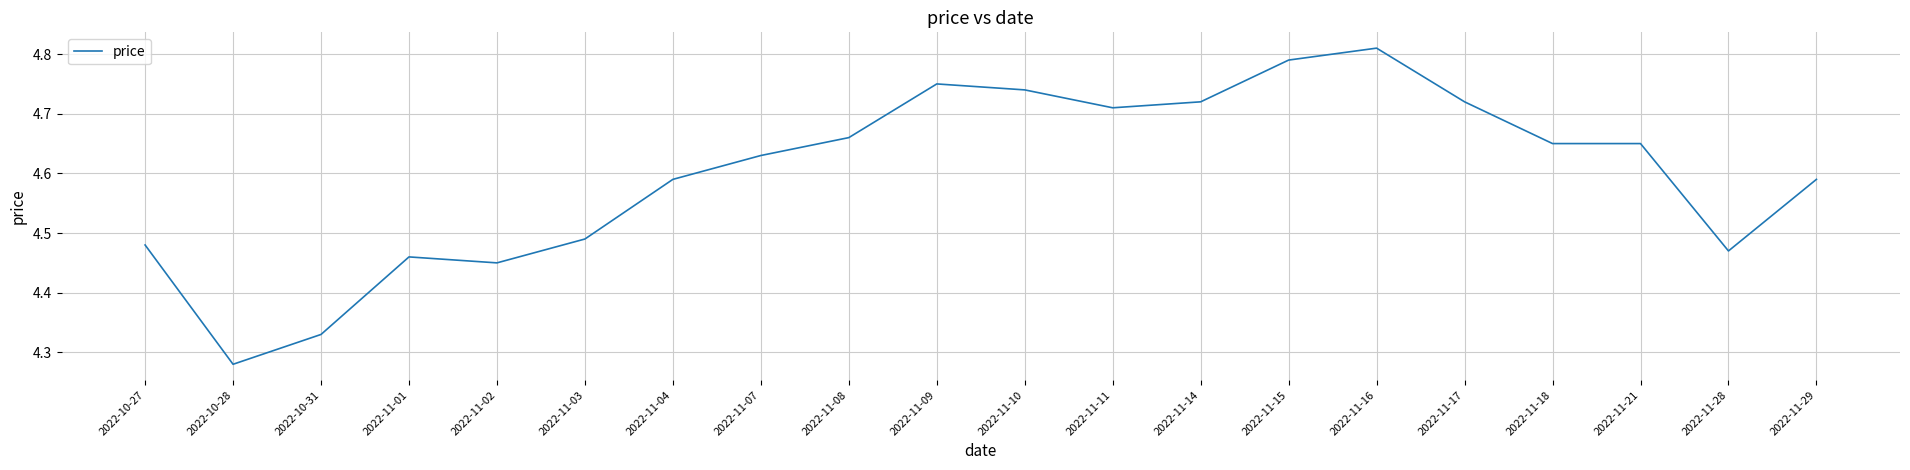

The value at 2022-11-07 is 6.9. True or false?

False